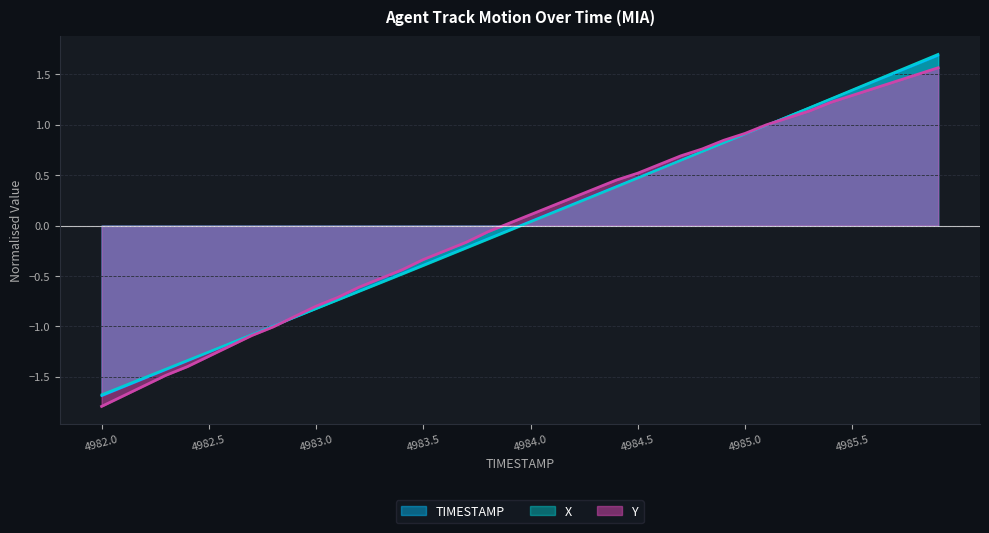

At which label is X closest to 0?

4984.0